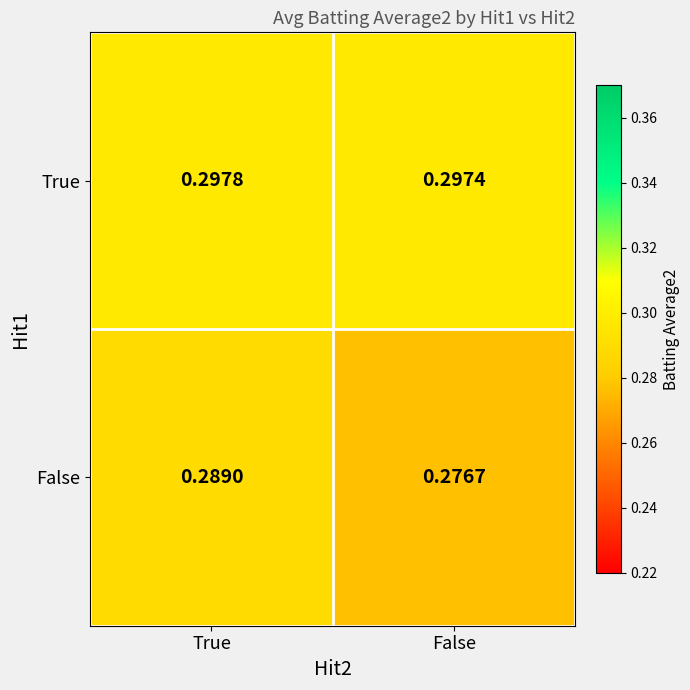

Which label corresponds to the largest value in the chart?

True